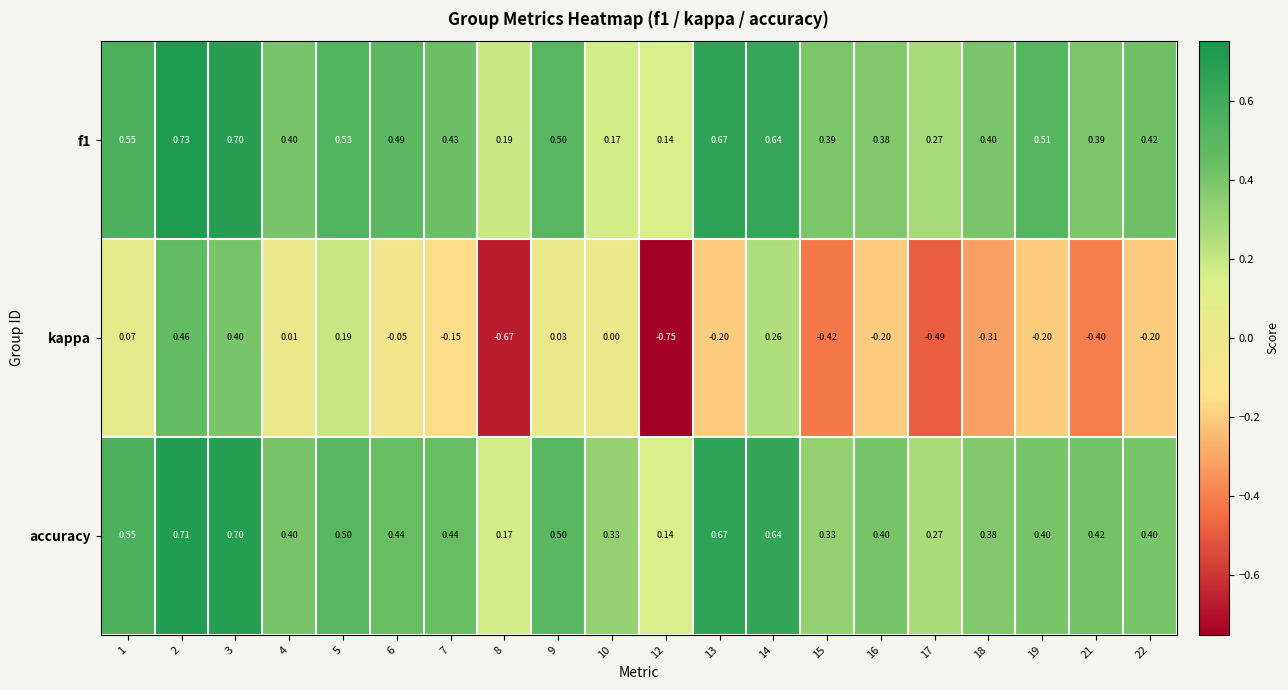

Is the value of accuracy at 1 greater than the value of f1 at 7?

Yes